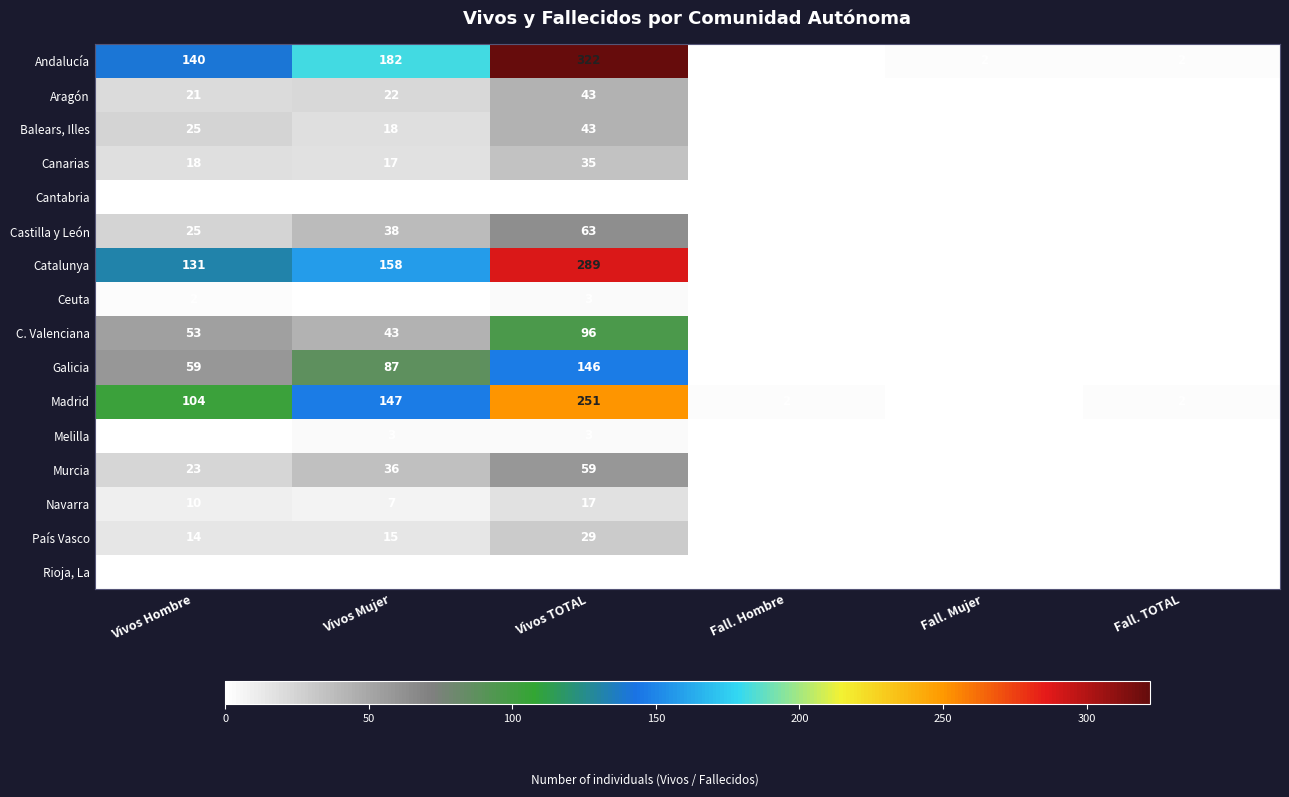

True or false: Castilla y León has a value of 34 at Fall. Mujer.

False